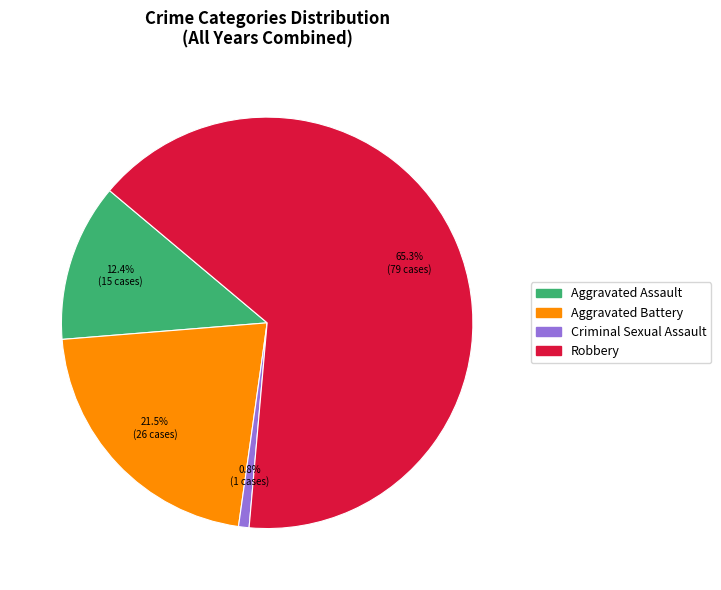

What is the total percentage of Aggravated Assault and Aggravated Battery?

33.9%